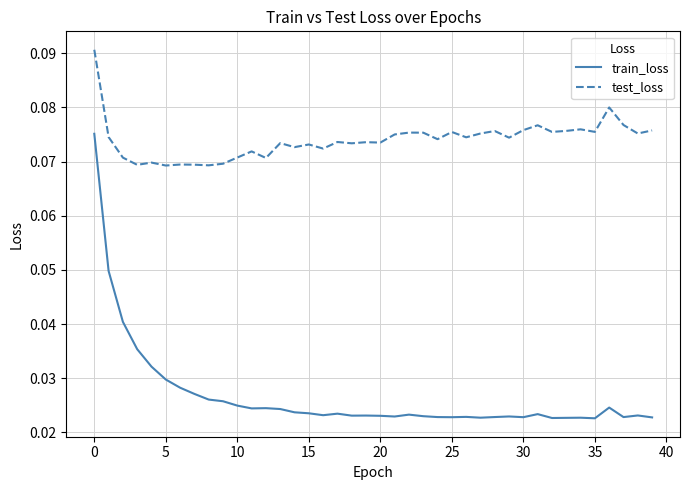

True or false: test_loss and train_loss intersect in this chart.

False